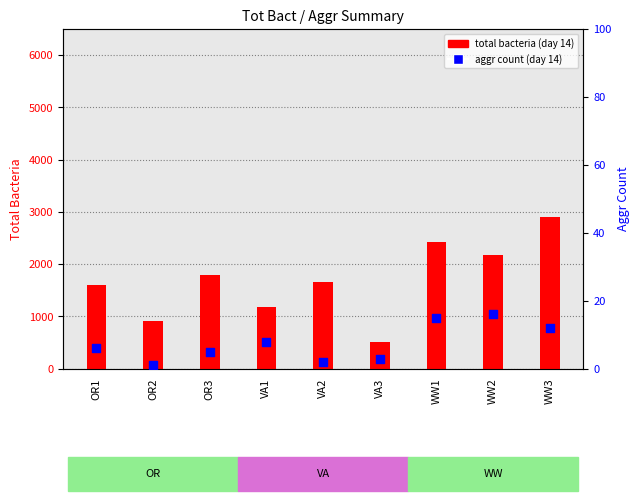

What are all the series names shown in the legend?

total bacteria, aggr count